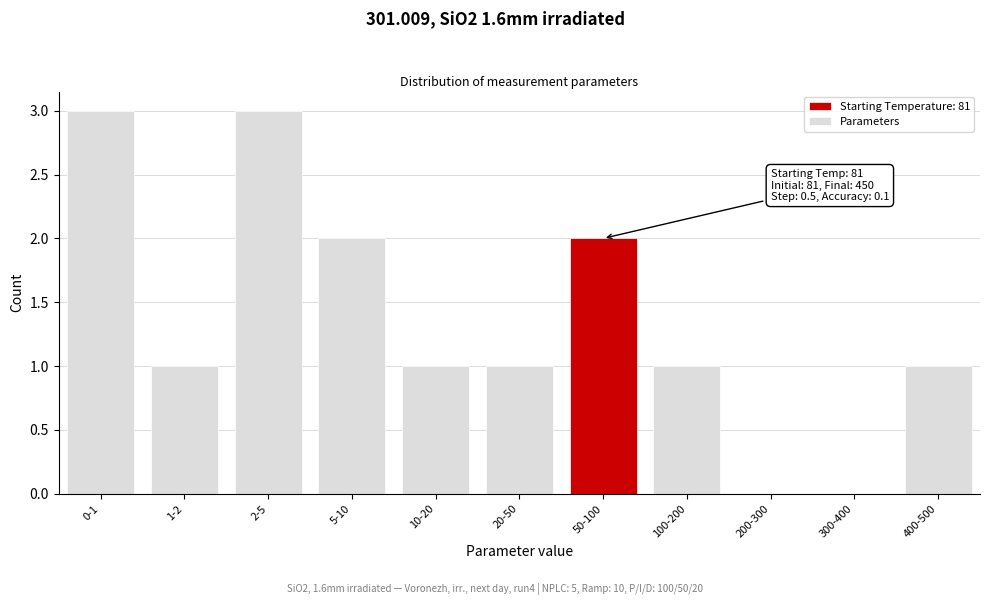

Reading left to right, extract all data points from this chart.

0-1=3	1-2=1	2-5=3	5-10=2	10-20=1	20-50=1	50-100=2	100-200=1	200-300=0	300-400=0	400-500=1